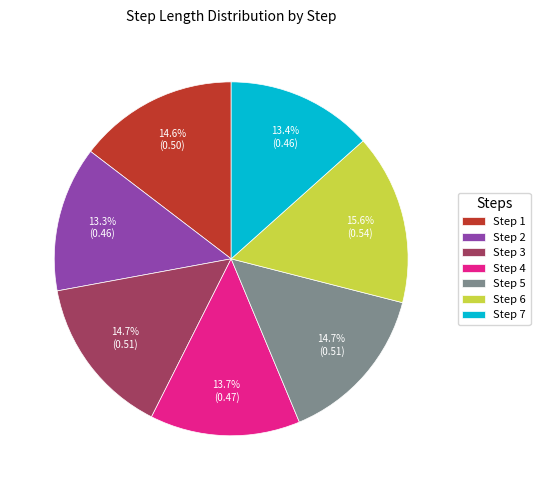

To the nearest percent, what is the difference between the largest and smallest slice percentages?

2%